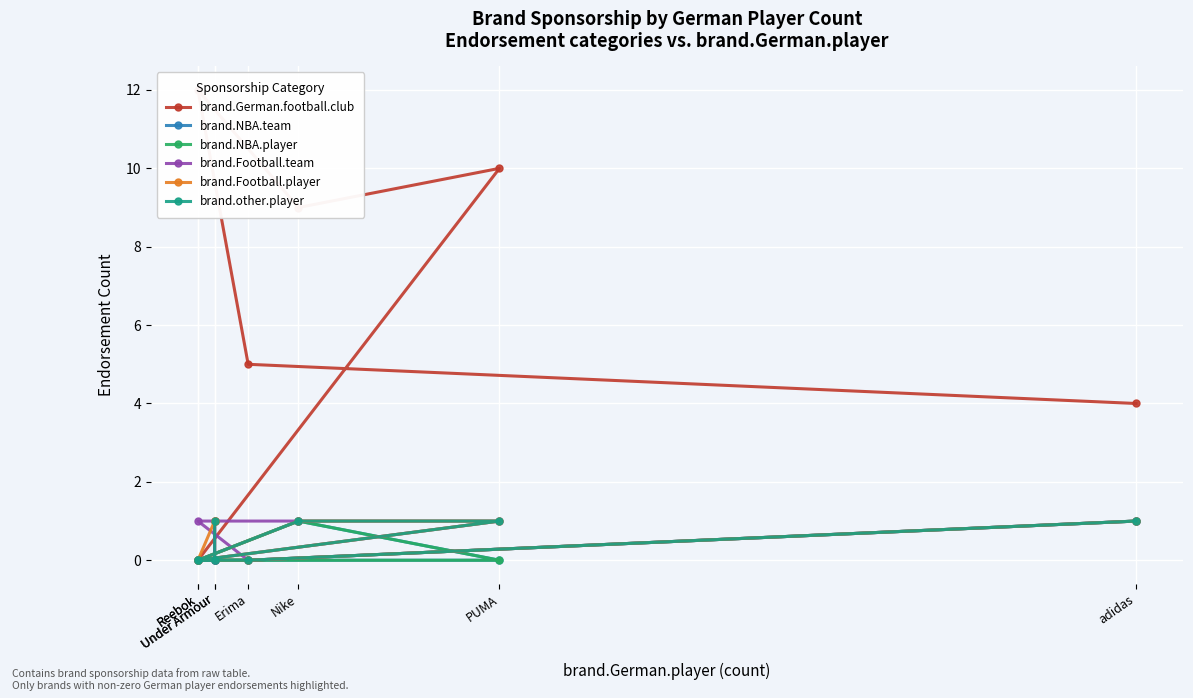

Which has a higher value, adidas or Reebok?

adidas